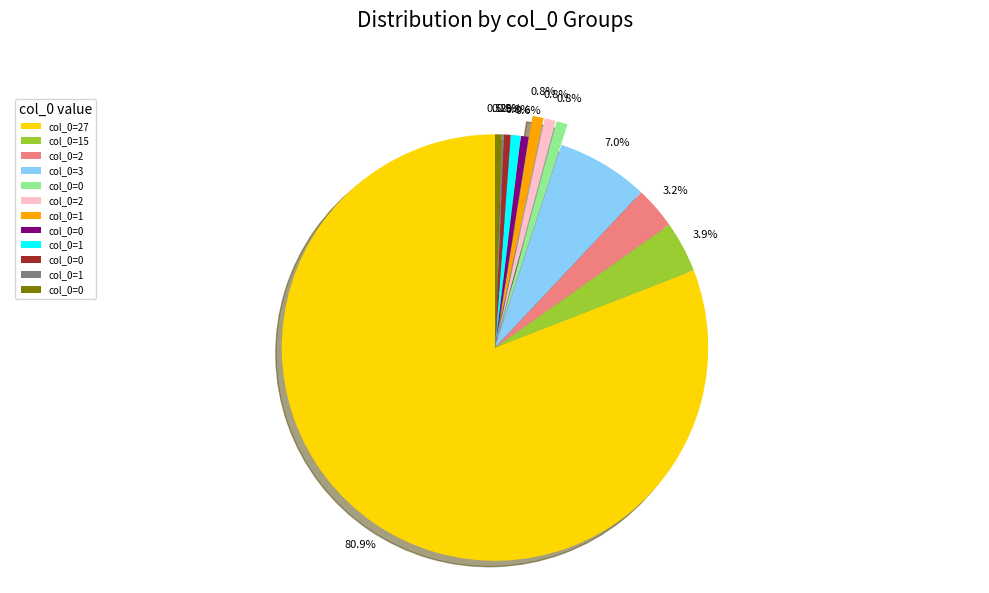

Is there a majority slice in this chart?

Yes